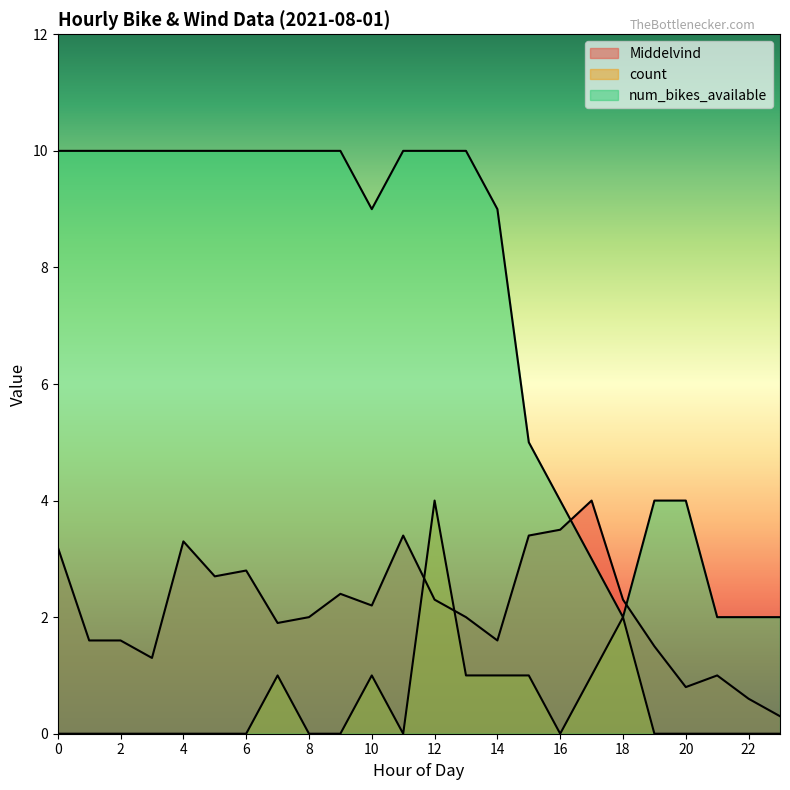

At which label is num_bikes_available closest to 6?

15